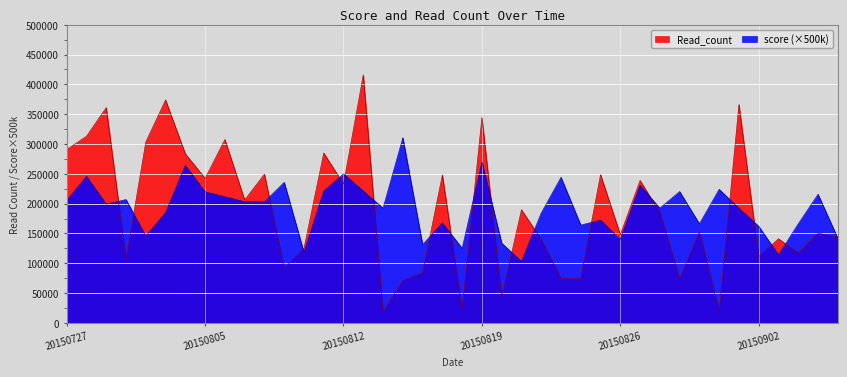

How many distinct data groups are displayed?

2